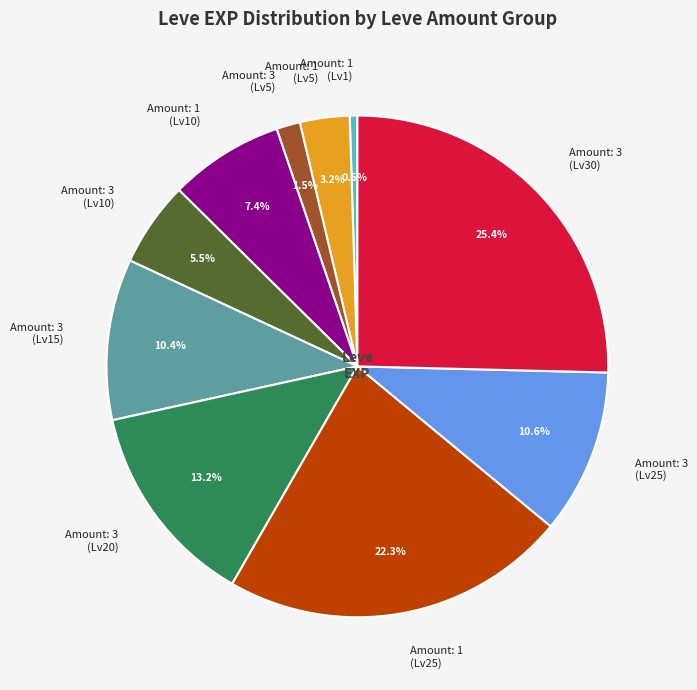

Which category has the biggest portion of the pie?

Amount: 3 (Lv30)